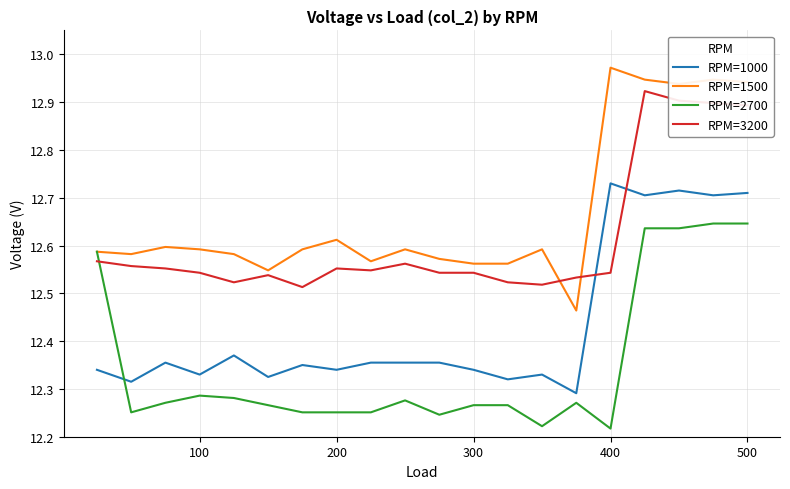

What is the difference between the second highest and minimum values in the RPM=3200 series?

0.4